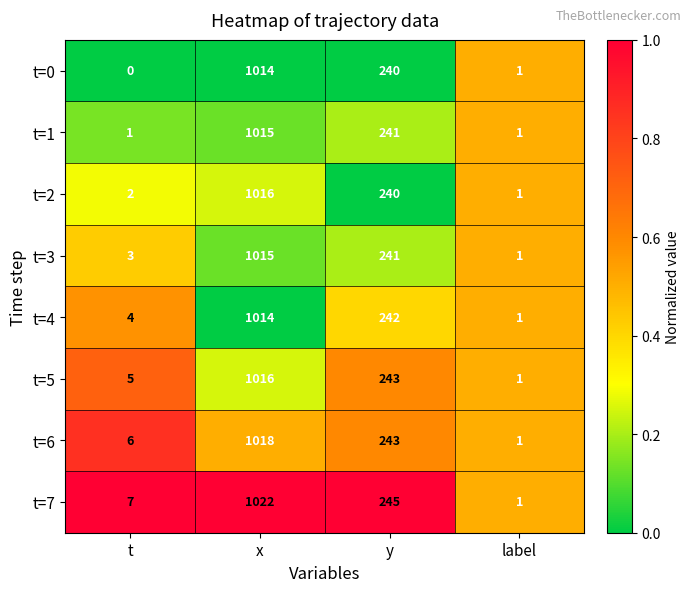

Rank the categories by t=5 value from highest to lowest.

x, y, t, label